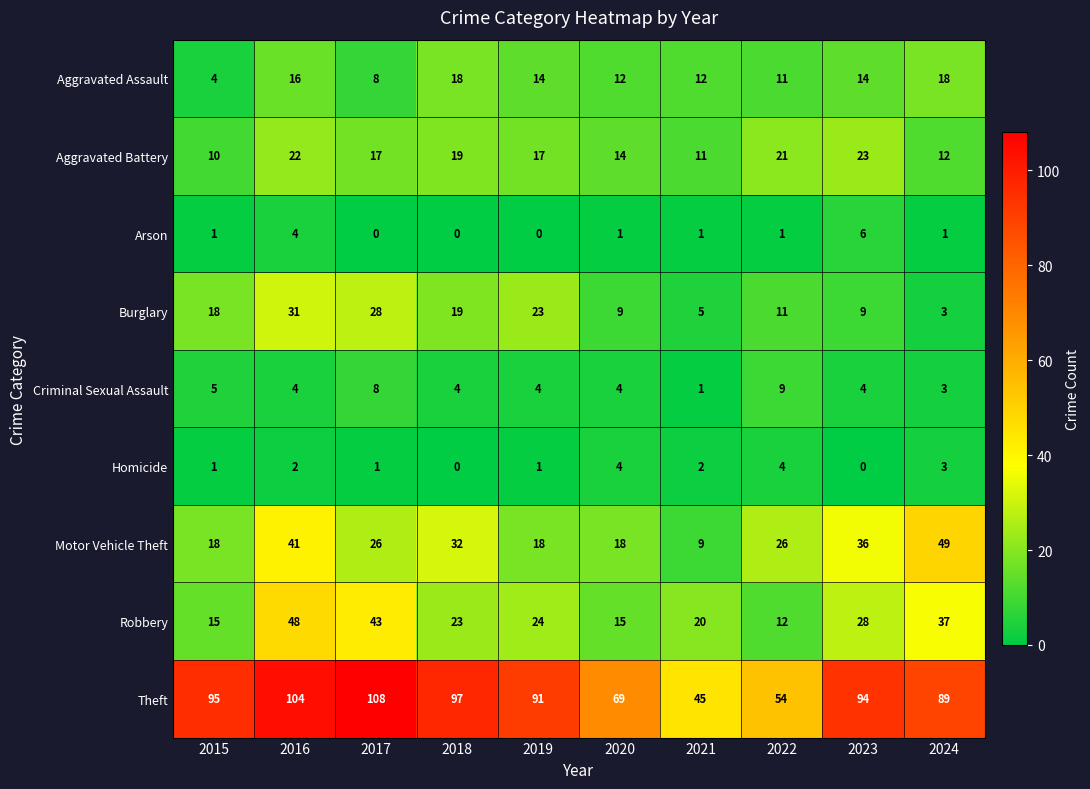

What is the difference between the maximum and minimum values in the Burglary series?

28